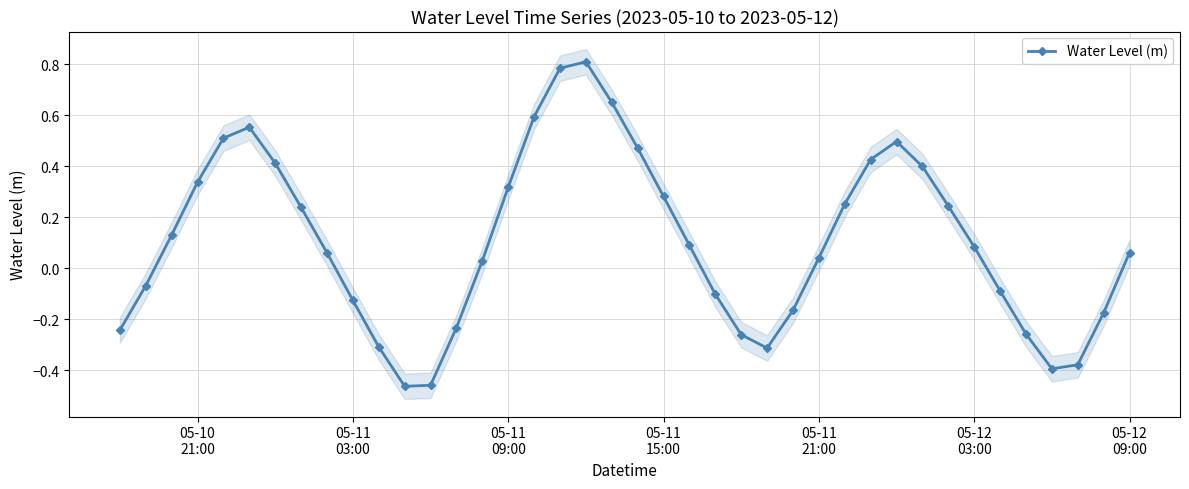

In Water Level (m), how many points are lower than both neighbors (excluding endpoints)?

3